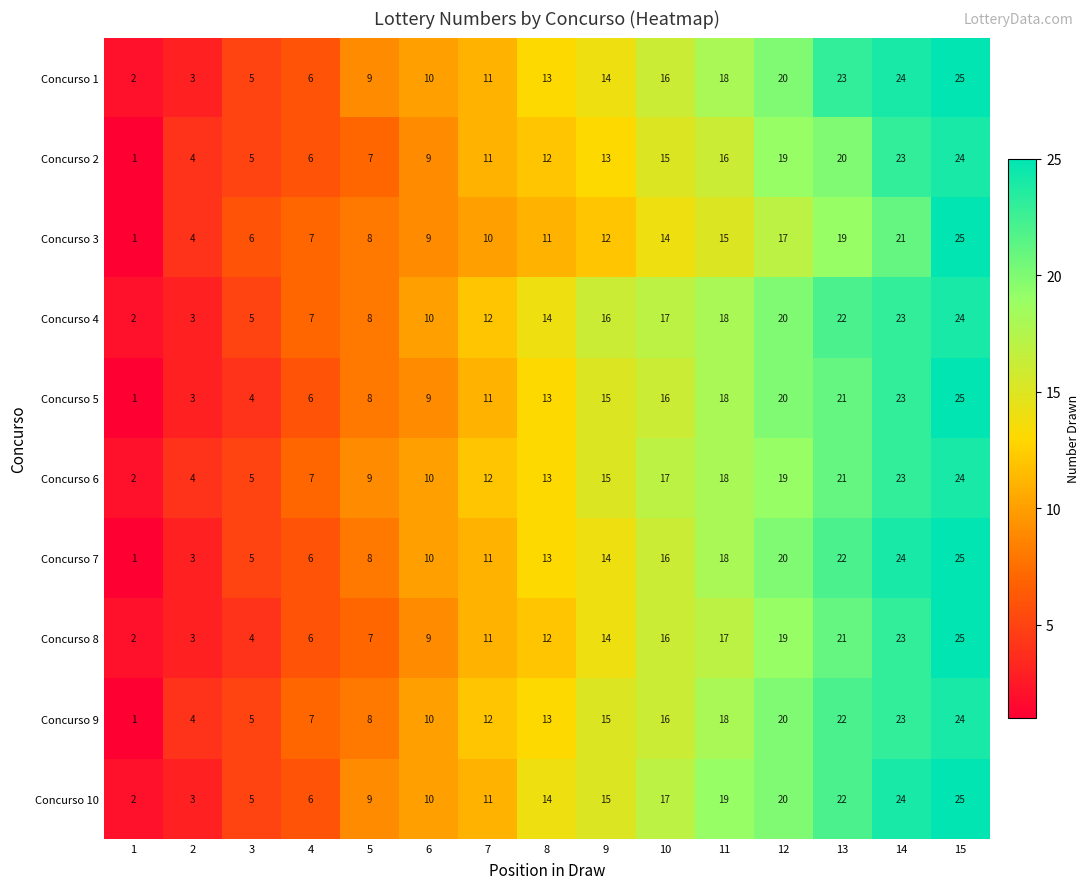

The Concurso 9 series shows 6 at 2. True or false?

False